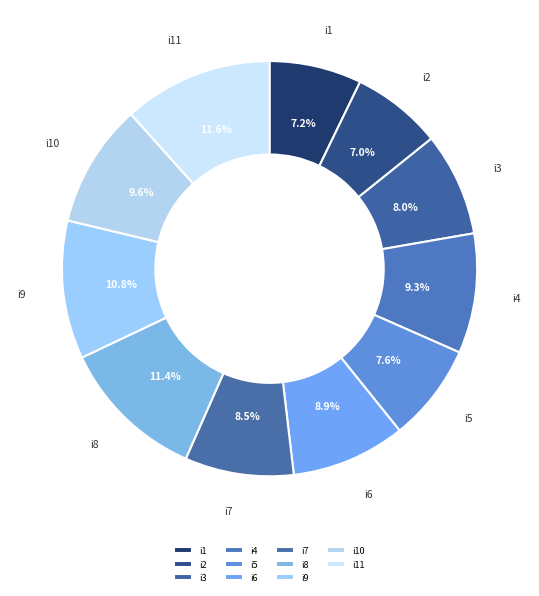

What is the ratio of the value at i7 to the value at i4?

0.9